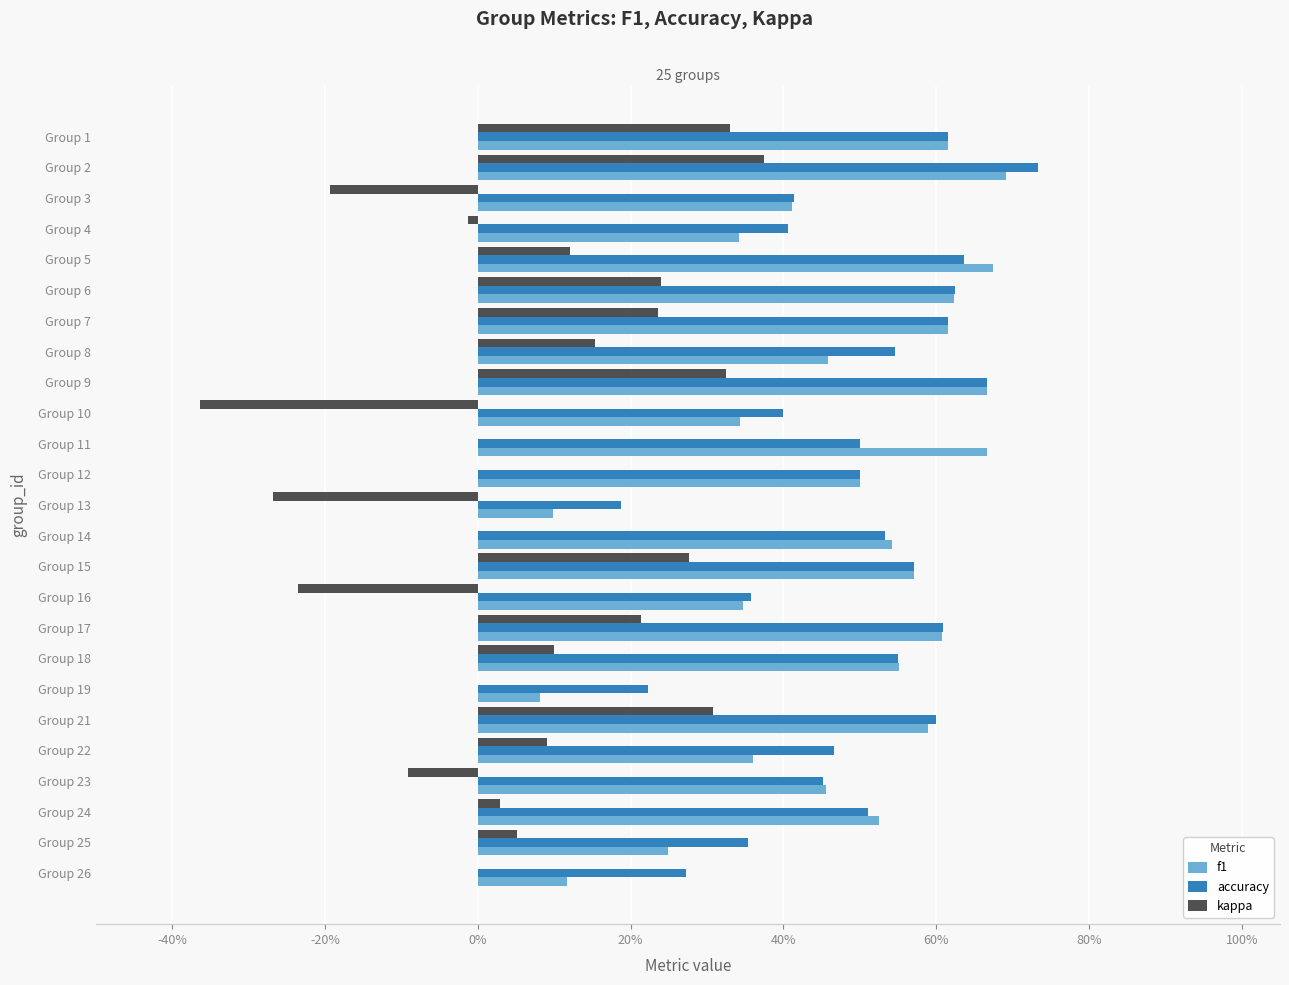

What is the value of the kappa bar at the 3rd from the left?

-0.2